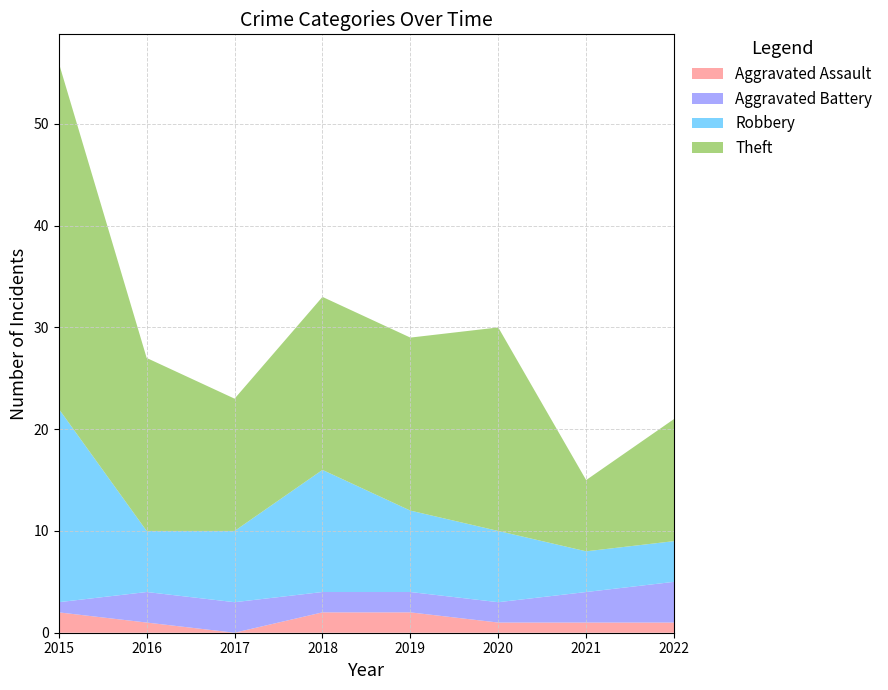

Reading left to right, what are all the values shown in this chart?

Aggravated Assault: 2015=2	2016=1	2017=0	2018=2	2019=2	2020=1	2021=1	2022=1
Aggravated Battery: 2015=1	2016=3	2017=3	2018=2	2019=2	2020=2	2021=3	2022=4
Robbery: 2015=19	2016=6	2017=7	2018=12	2019=8	2020=7	2021=4	2022=4
Theft: 2015=34	2016=17	2017=13	2018=17	2019=17	2020=20	2021=7	2022=12